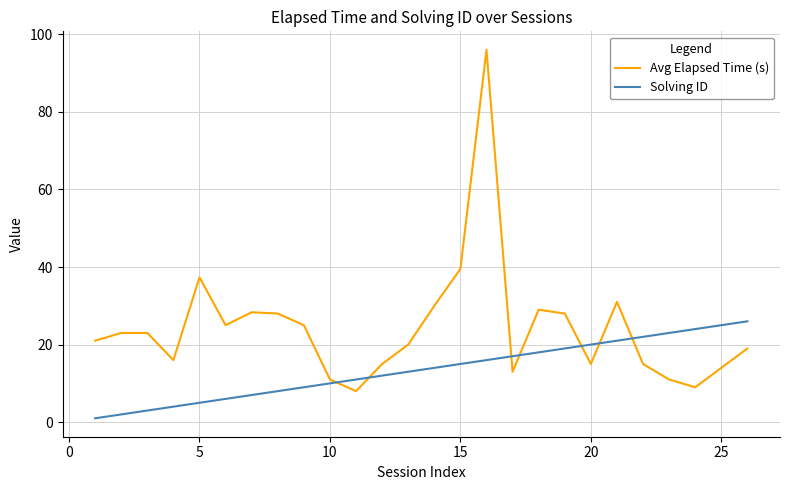

How many lines are shown in the chart?

2